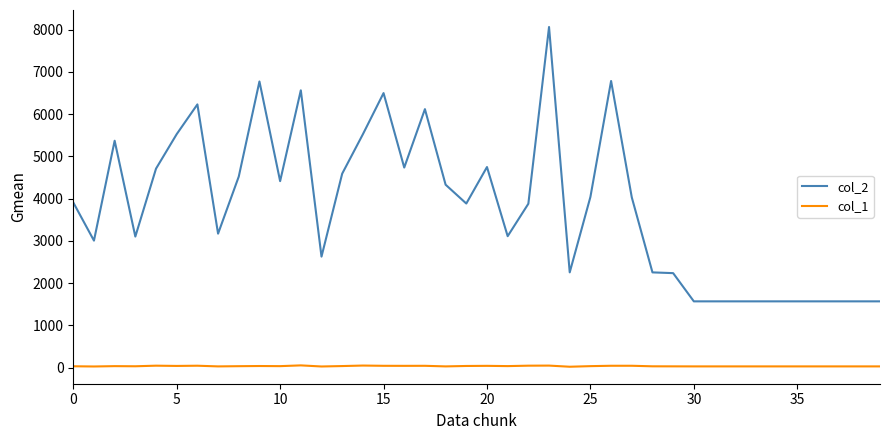

Which series has the largest range (max minus min)?

col_2